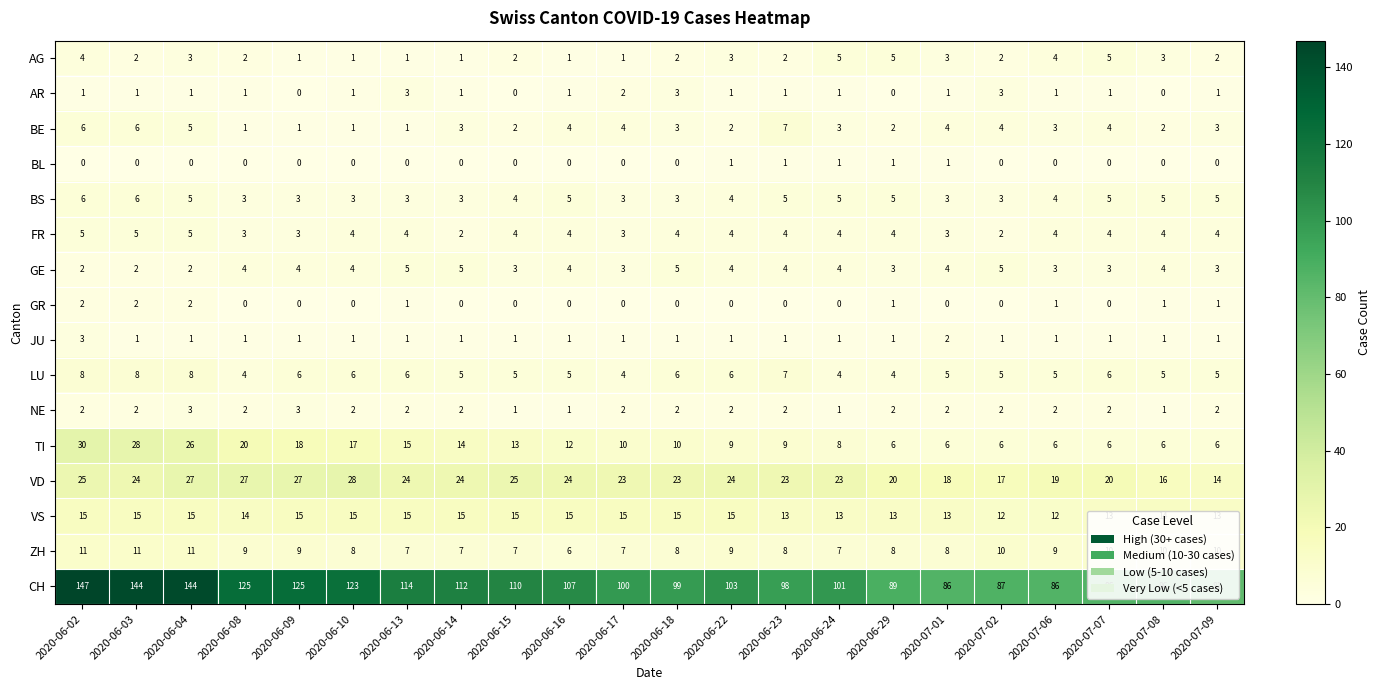

Which series changed the most between 2020-06-04 and 2020-06-17?

CH